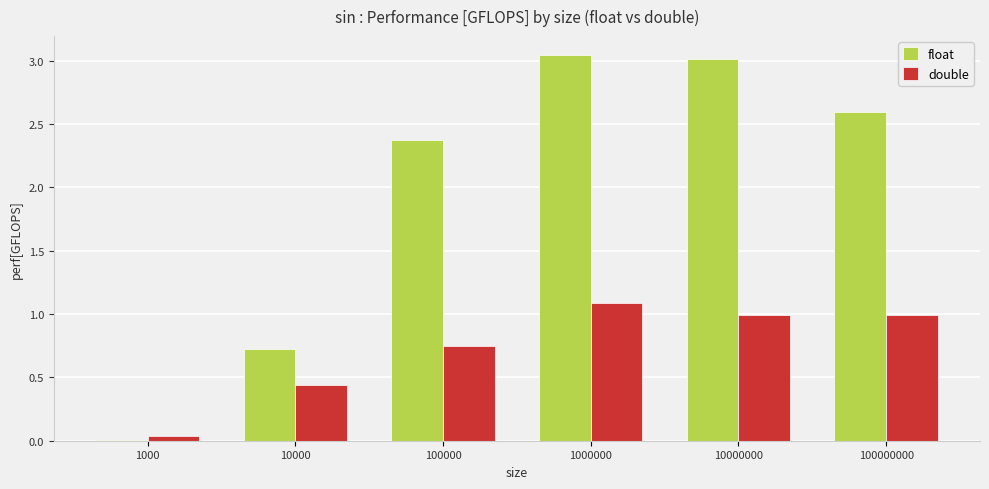

Which category has the highest value in the double series?

1000000